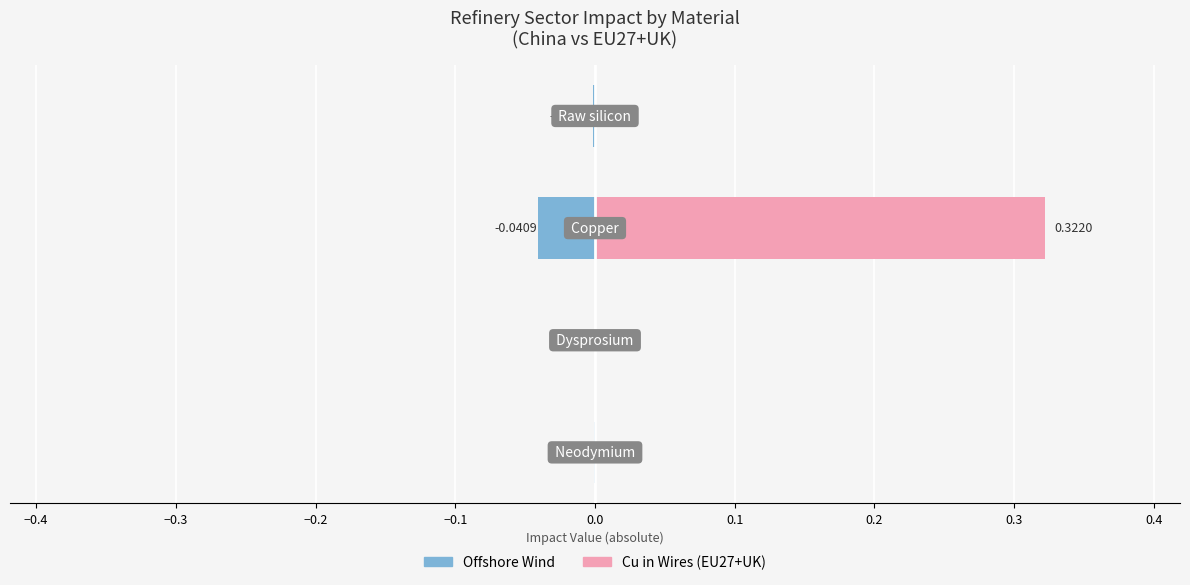

The value of Offshore Wind at −0.2 is -0.0. True or false?

True